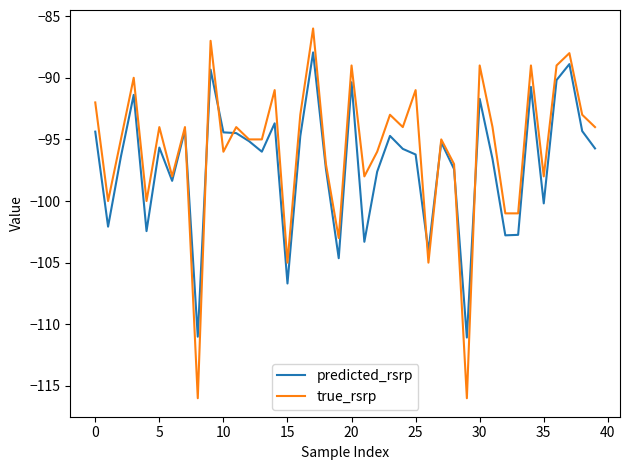

List the series in order of their peak value, highest first.

true_rsrp, predicted_rsrp